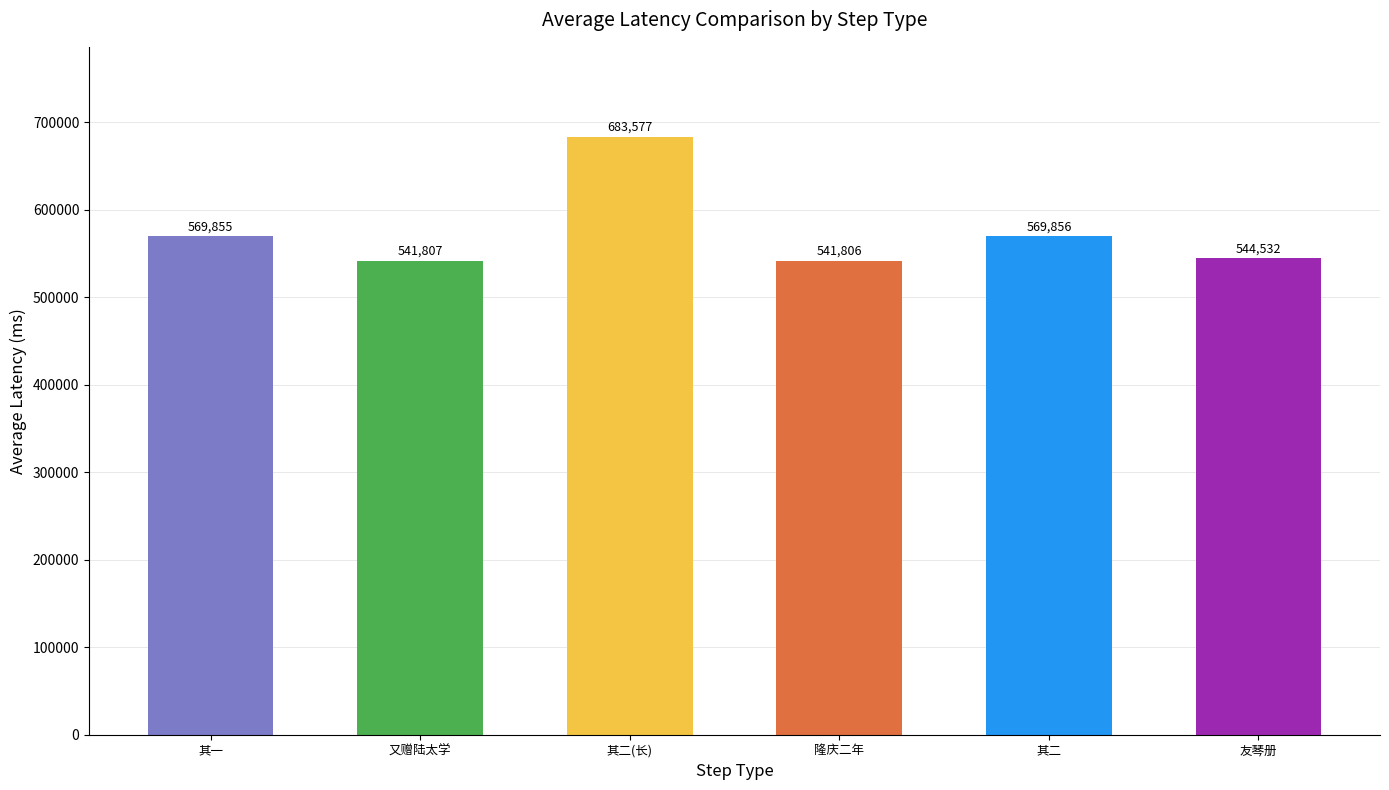

What is the change in value from 又赠陆太学 to 其二?

+28049